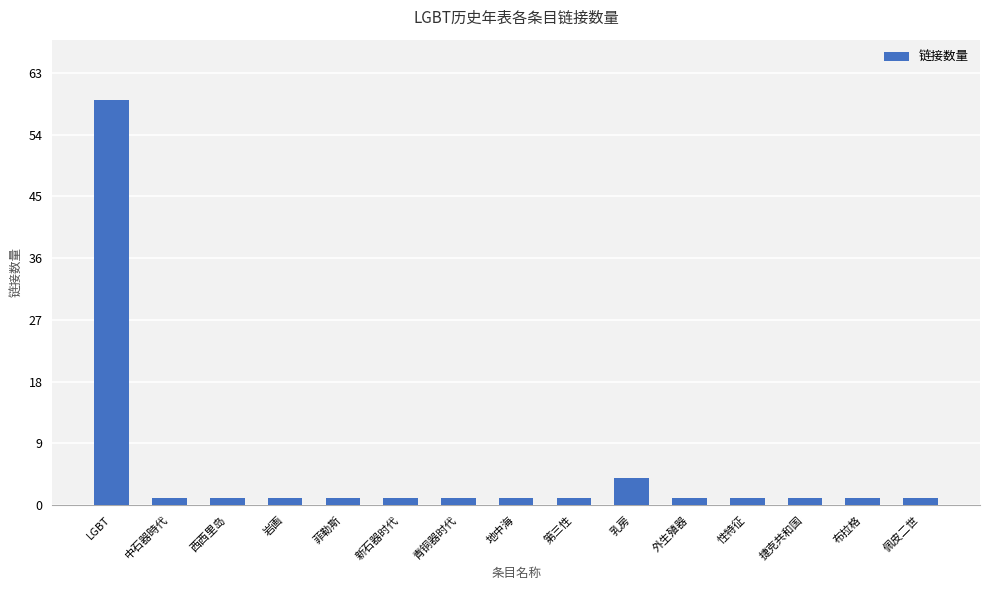

What is the value of the 13th bar from the left?

1